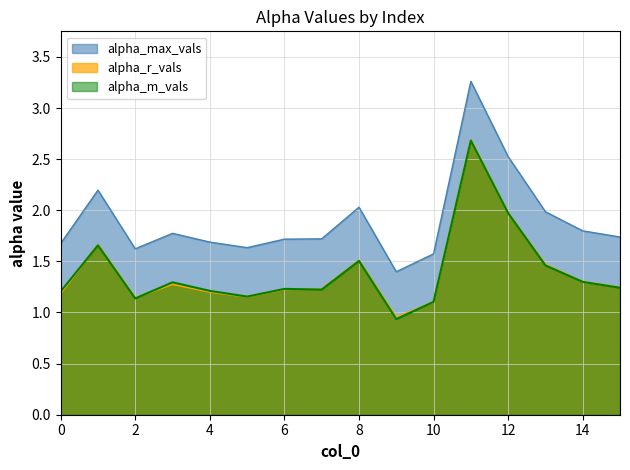

Does the chart display data point markers on the line(s)?

No